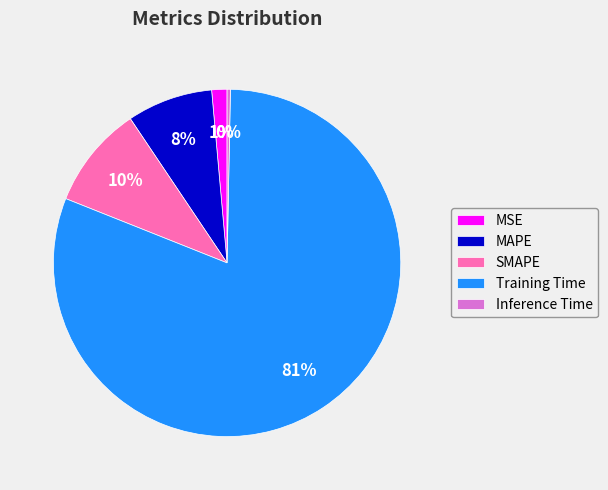

To the nearest percent, what is the average slice percentage?

20%